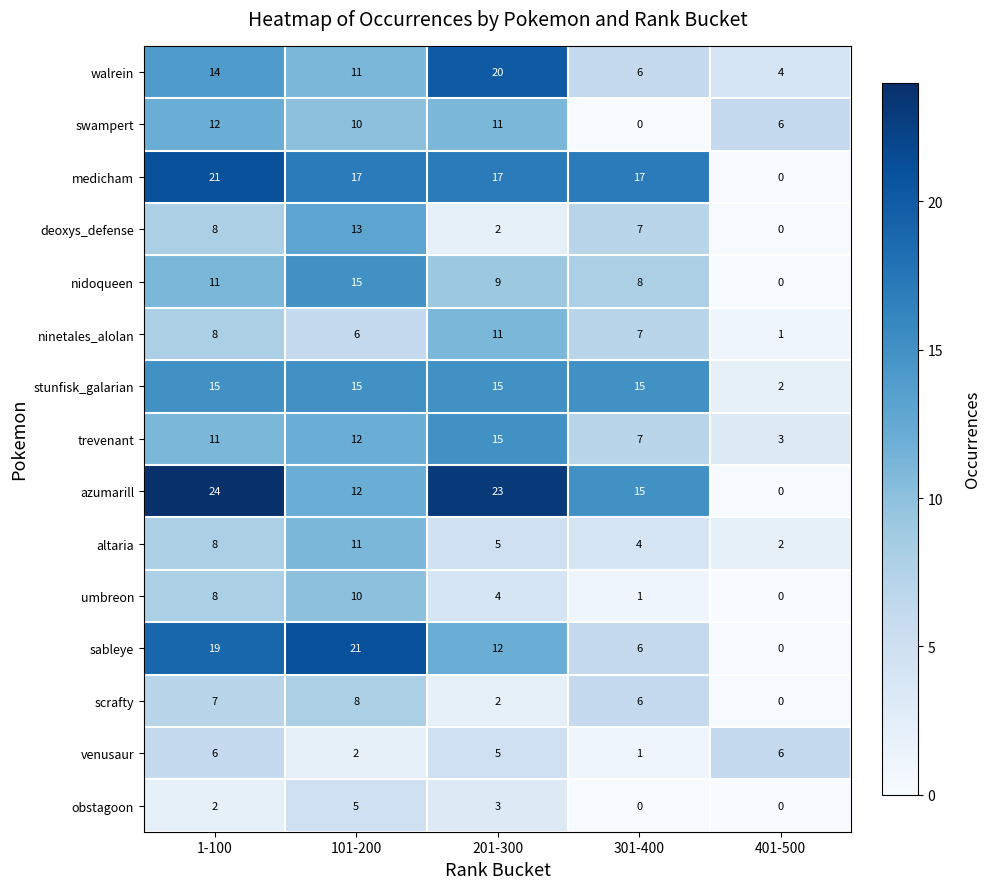

What is the difference between the maximum and minimum values in the obstagoon series?

5